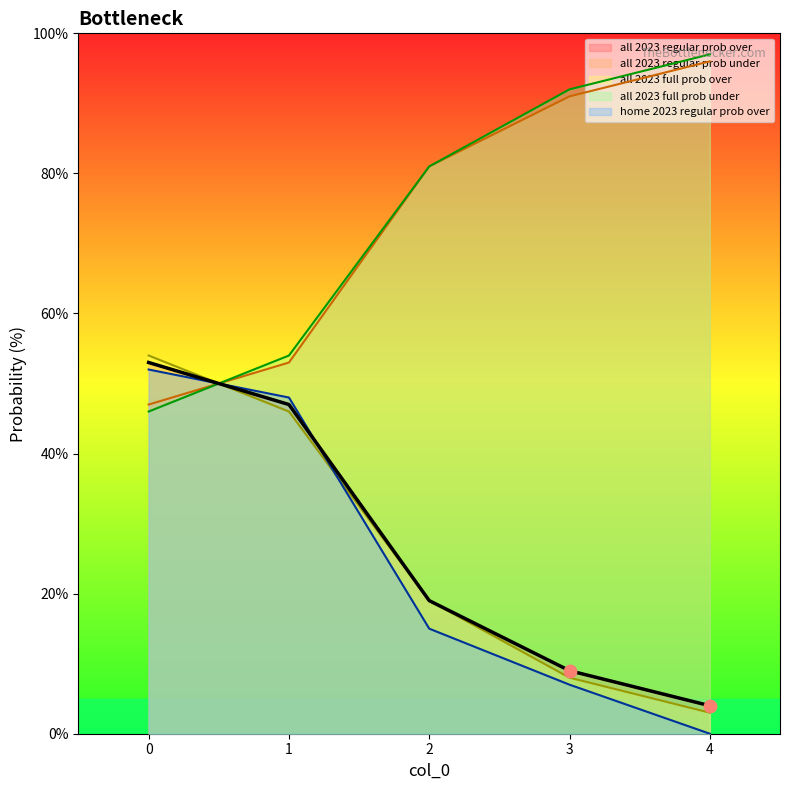

What is the total value across all series at 4?

200